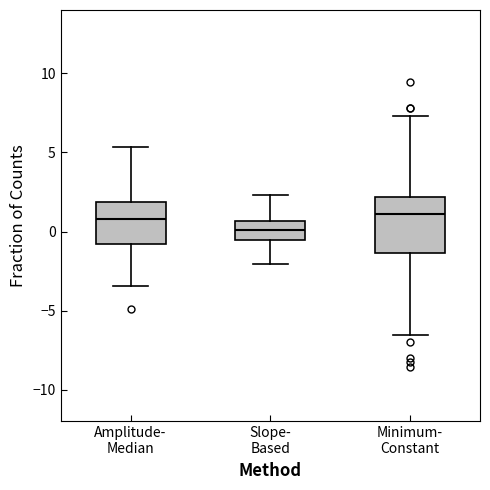

Reading left to right, transcribe this box plot: for each box, give where its median line is, the range the box spans, and where its two whiskers end, as read against the y-axis. The values are not printed on the chart, so give them approximately, as read against the axis.

Amplitude- Median: median 1.0, box -1.0 to 2.0, whiskers -3.5 to 5.5
Slope- Based: median 0.0, box -0.5 to 0.5, whiskers -2.0 to 2.5
Minimum- Constant: median 1.0, box -1.5 to 2.0, whiskers -6.5 to 7.5